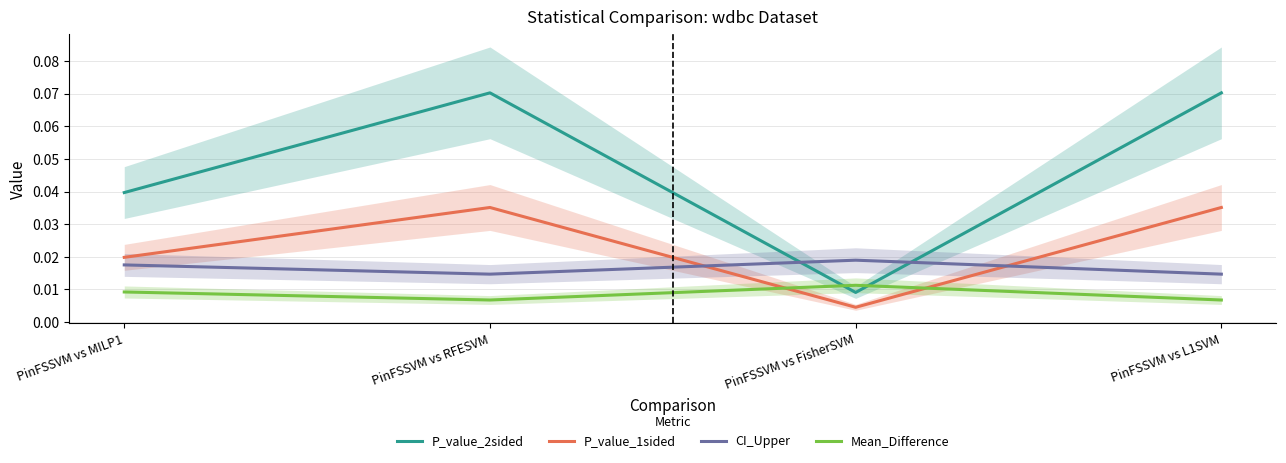

Reading left to right, transcribe all the data shown in this chart.

P_value_2sided: PinFSSVM vs MILP1=0.0	PinFSSVM vs RFESVM=0.1	PinFSSVM vs FisherSVM=0.0	PinFSSVM vs L1SVM=0.1
P_value_1sided: PinFSSVM vs MILP1=0.0	PinFSSVM vs RFESVM=0.0	PinFSSVM vs FisherSVM=0.0	PinFSSVM vs L1SVM=0.0
CI_Upper: PinFSSVM vs MILP1=0.0	PinFSSVM vs RFESVM=0.0	PinFSSVM vs FisherSVM=0.0	PinFSSVM vs L1SVM=0.0
Mean_Difference: PinFSSVM vs MILP1=0.0	PinFSSVM vs RFESVM=0.0	PinFSSVM vs FisherSVM=0.0	PinFSSVM vs L1SVM=0.0